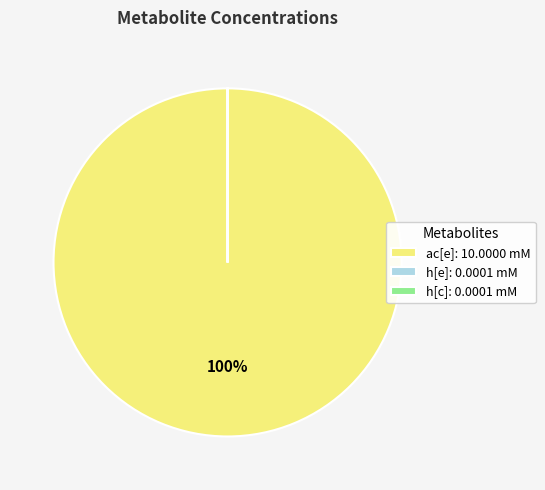

The ac[e]: 10.0000 mM slice represents 94% of the pie. True or false?

False